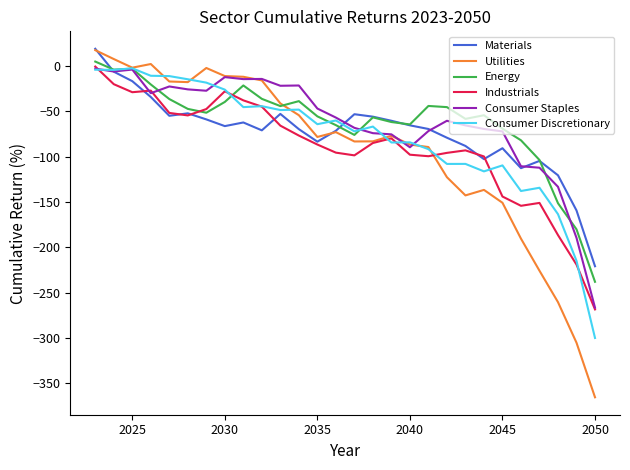

What is the minimum value for Utilities?

-365.4